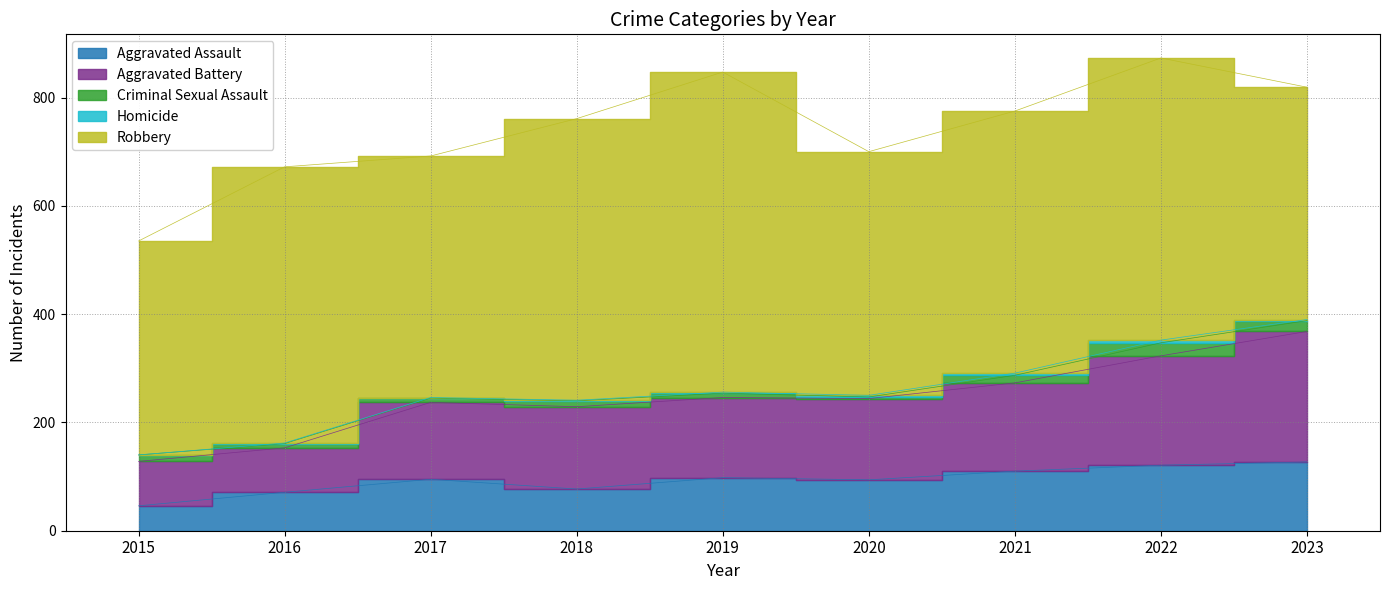

What is the highest value of the Homicide series?

5